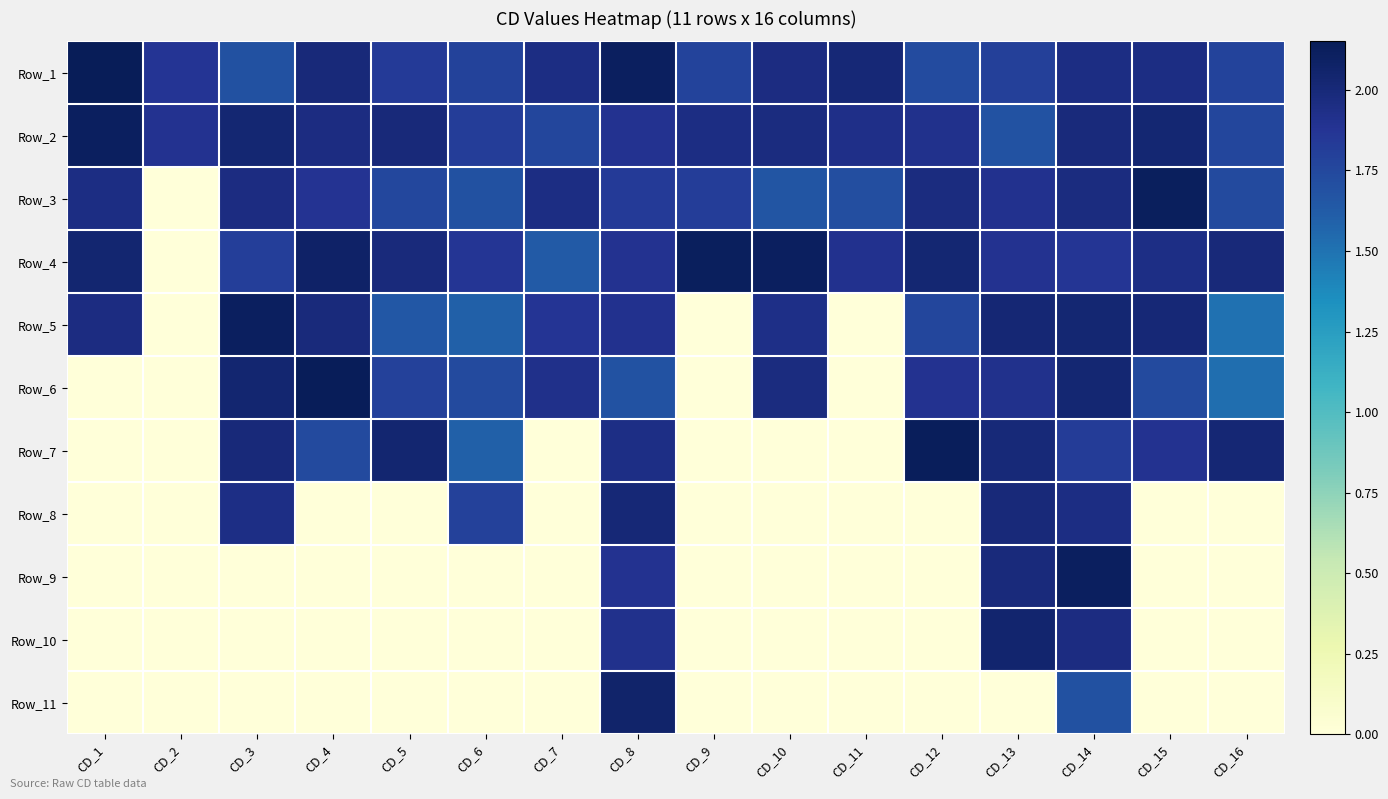

What is the total value across all series at CD_7?

11.1